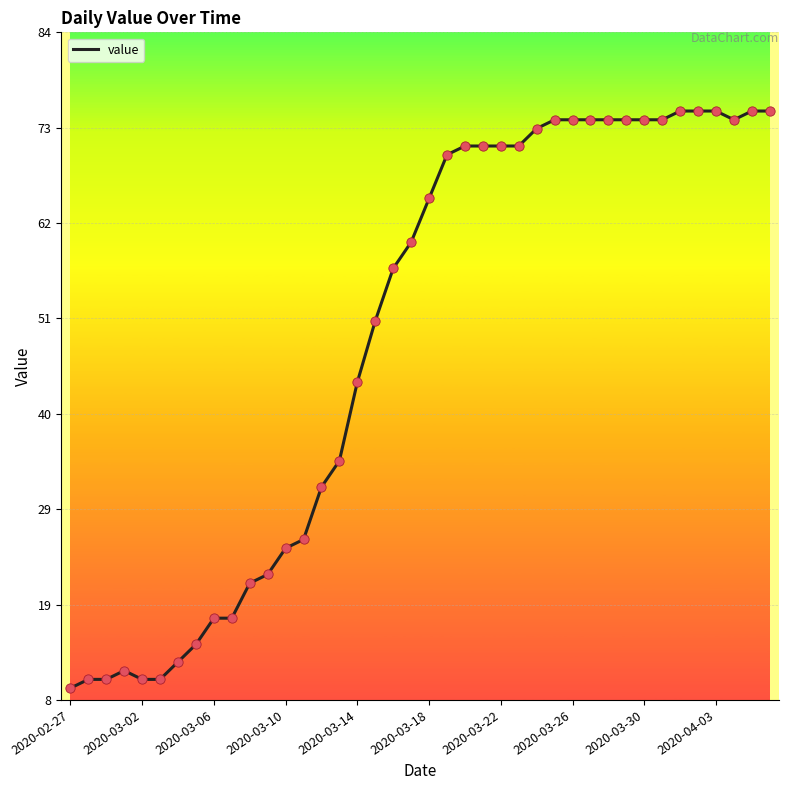

What is the difference between the maximum and minimum values?

66